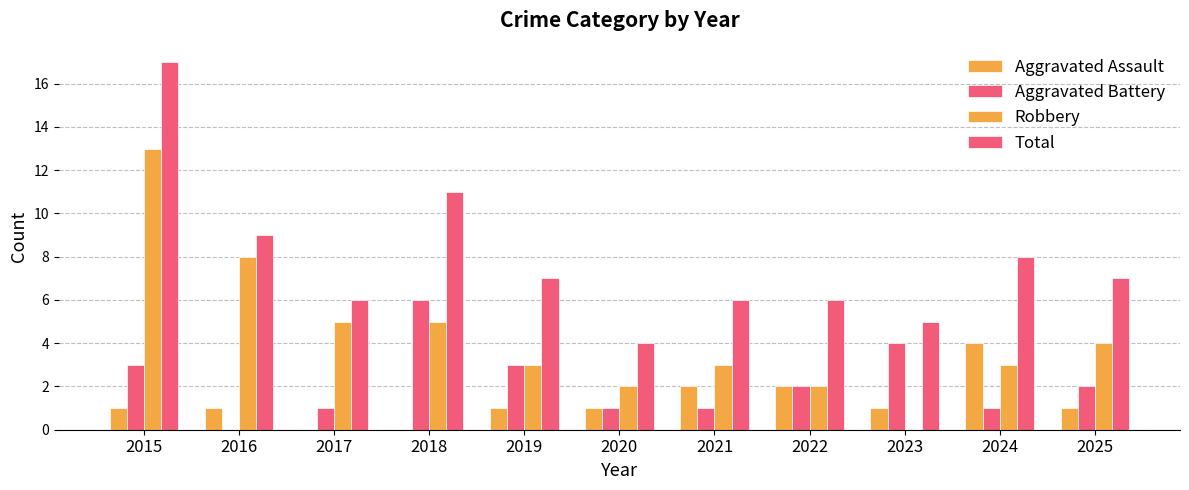

True or false: Total has a value of 17 at 2015.

True